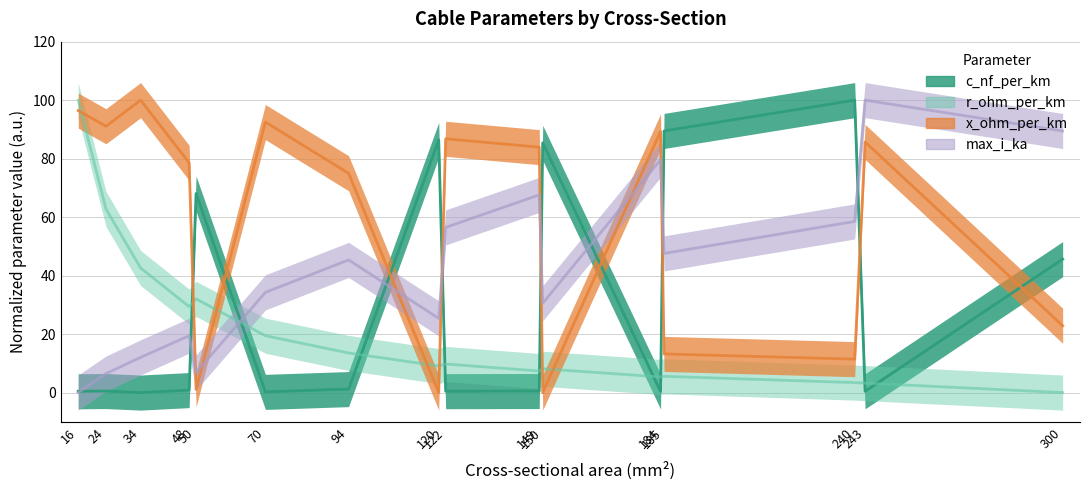

How many series are shown in this chart?

4